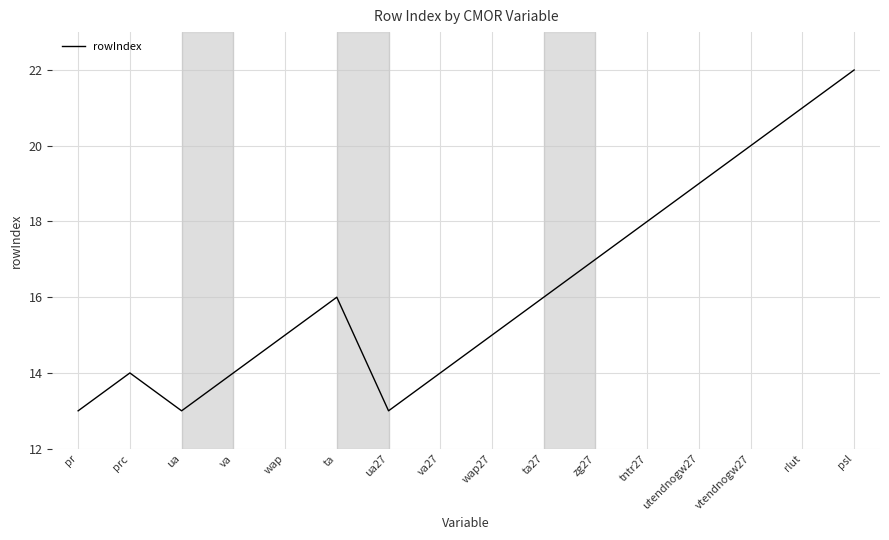

What is the approximate value at pr?

13